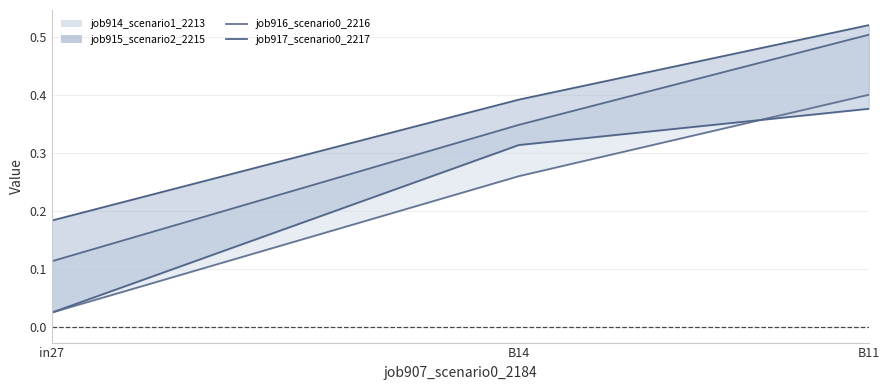

The job917_scenario0_2217 series shows 0.2 at B11. True or false?

False